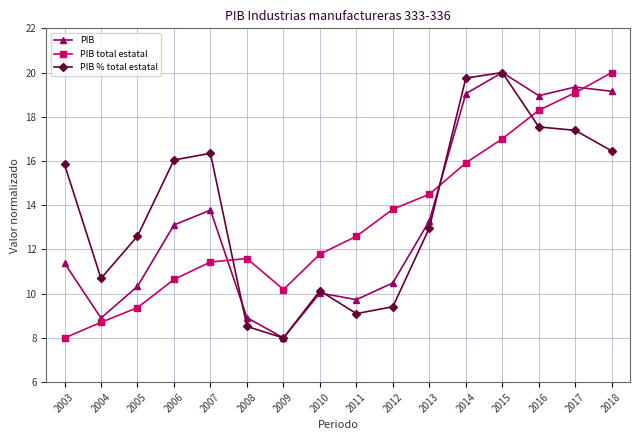

Does the chart have visible grid lines?

Yes